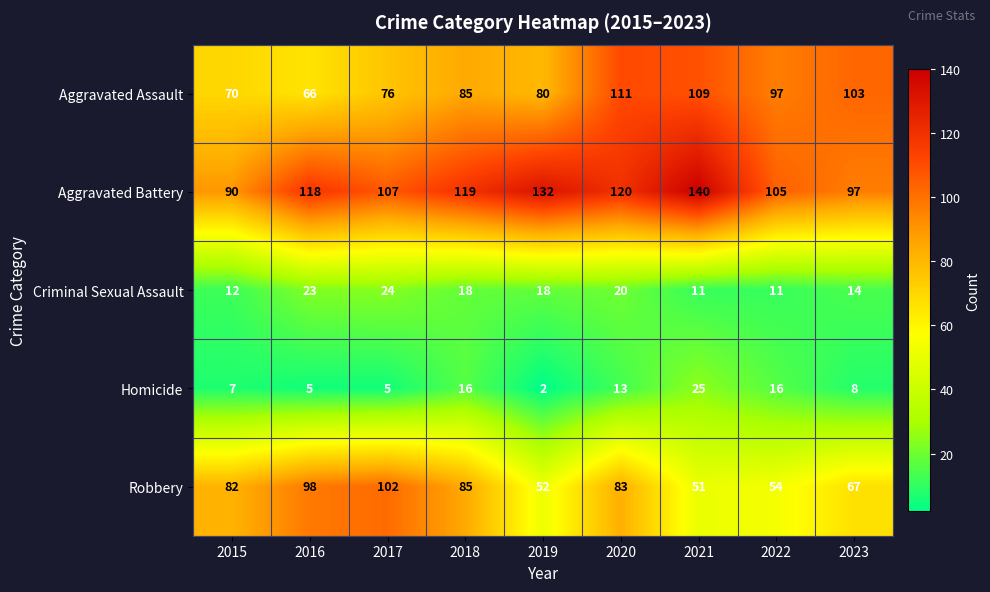

What is the difference between the highest and lowest values at 2022?

94